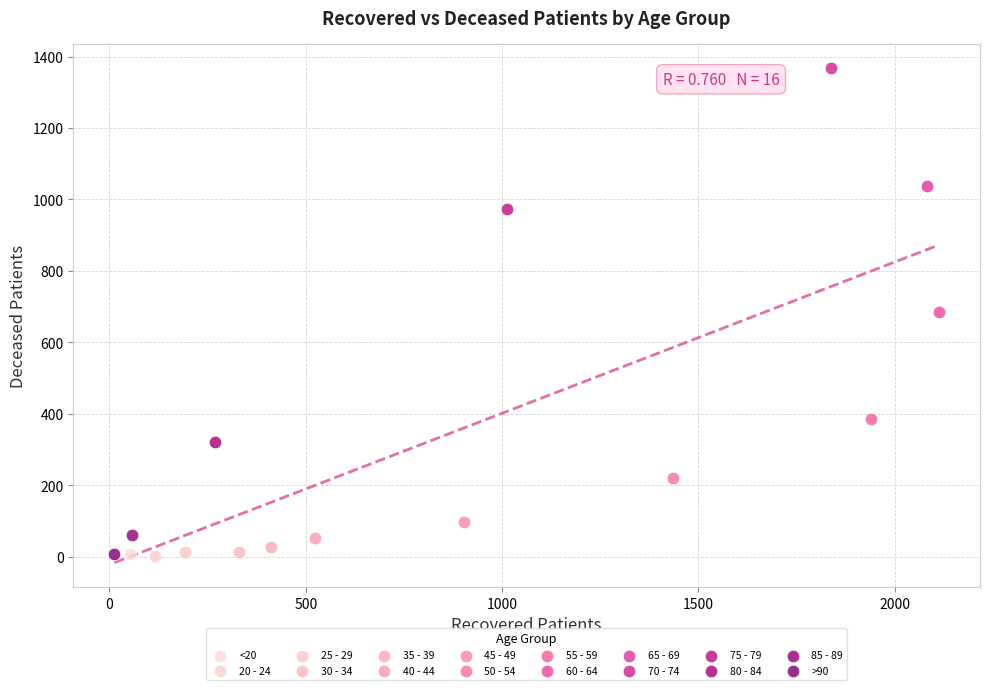

Which series contains the highest Y value?

70 - 74